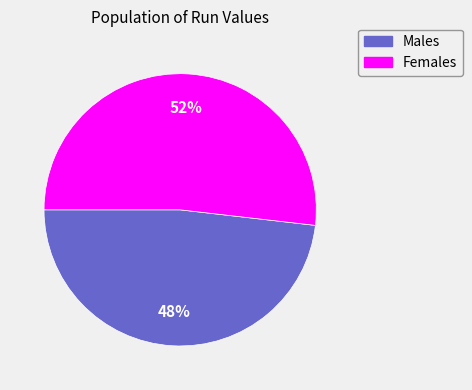

Is there a majority slice in this chart?

Yes